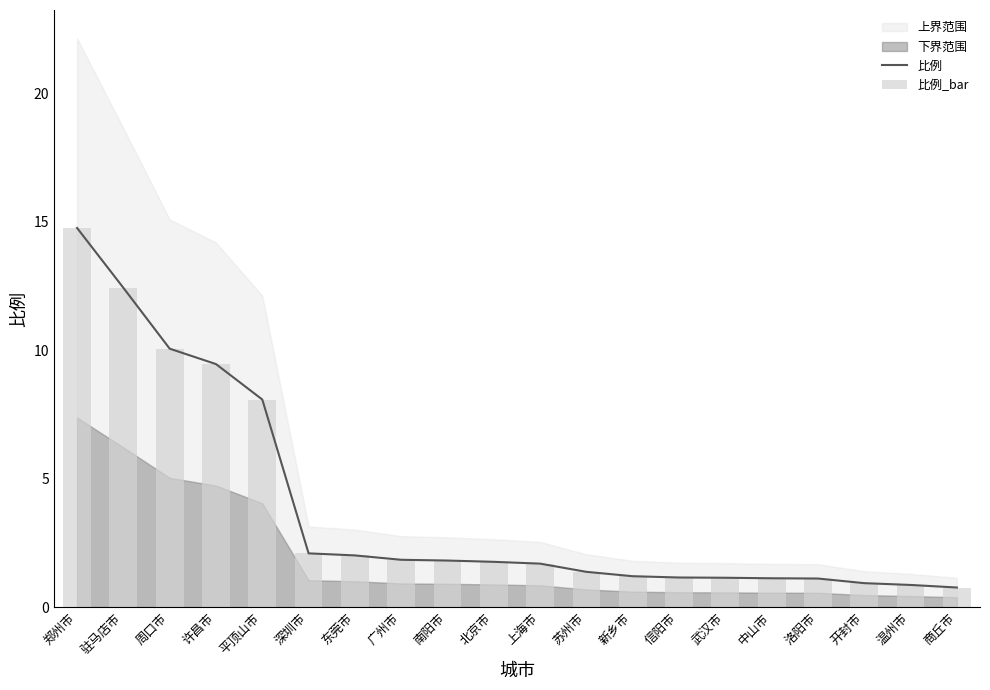

What is the lowest value of the 比例 series?

0.8